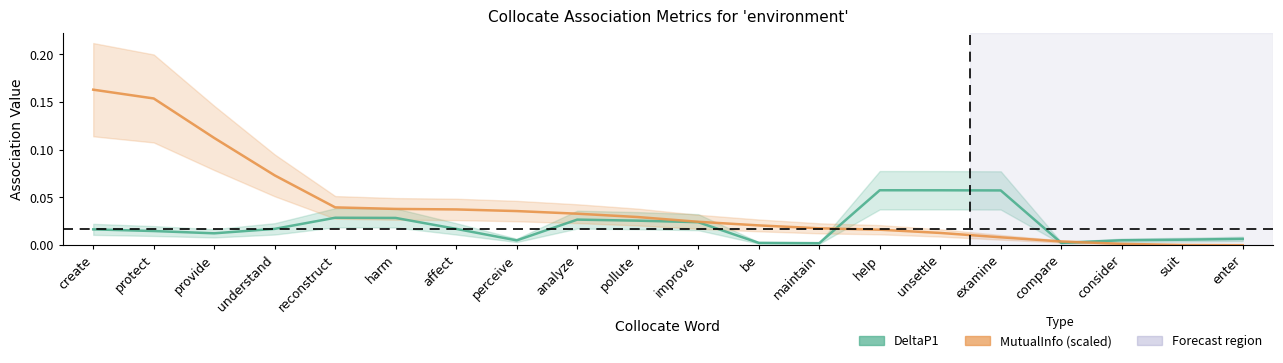

What is the maximum value for MutualInfo (scaled)?

0.2